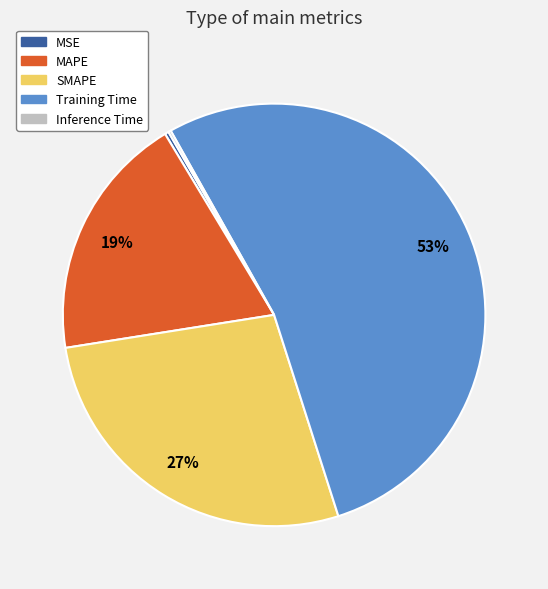

Which slice represents more than half of the pie?

Training Time